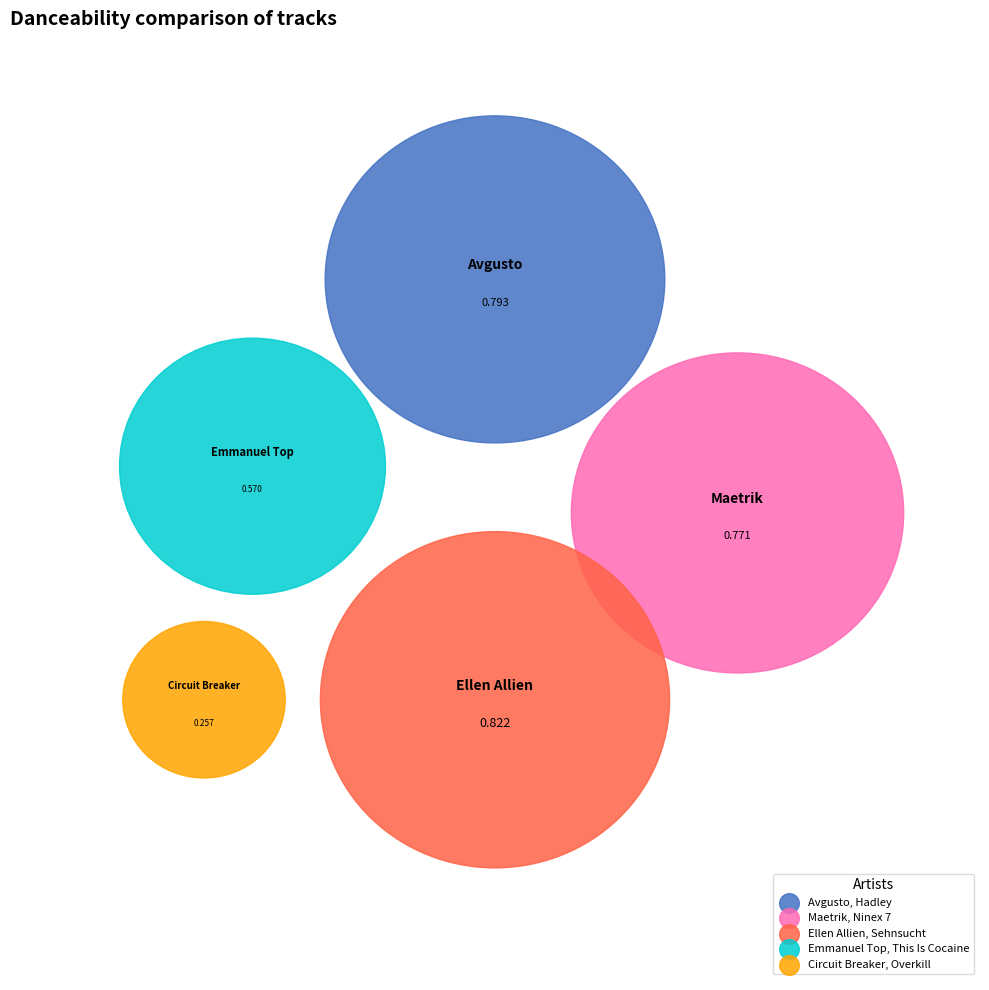

Is there any slice that represents more than half of the pie?

No